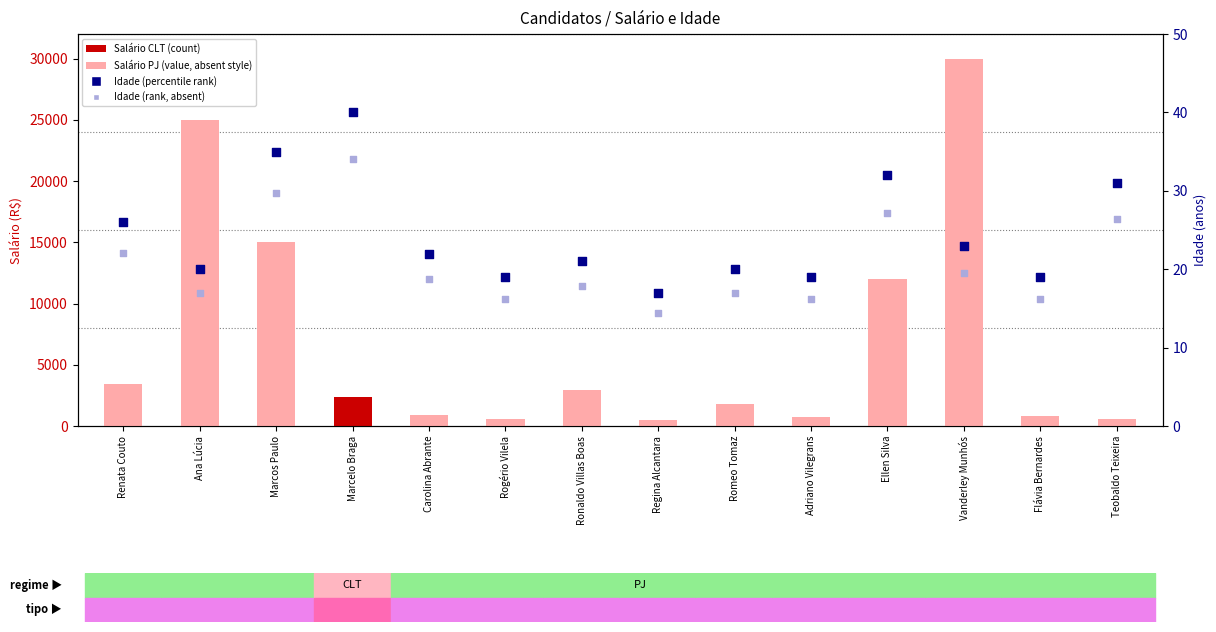

What is the total value across all series at Teobaldo Teixeira?

1257.3